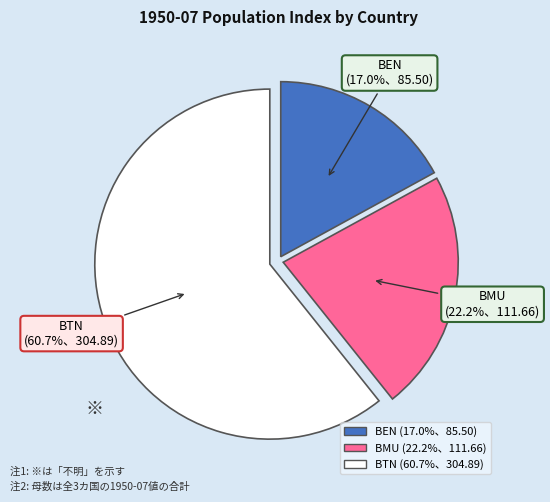

Which has a higher value, BTN or BEN?

BTN